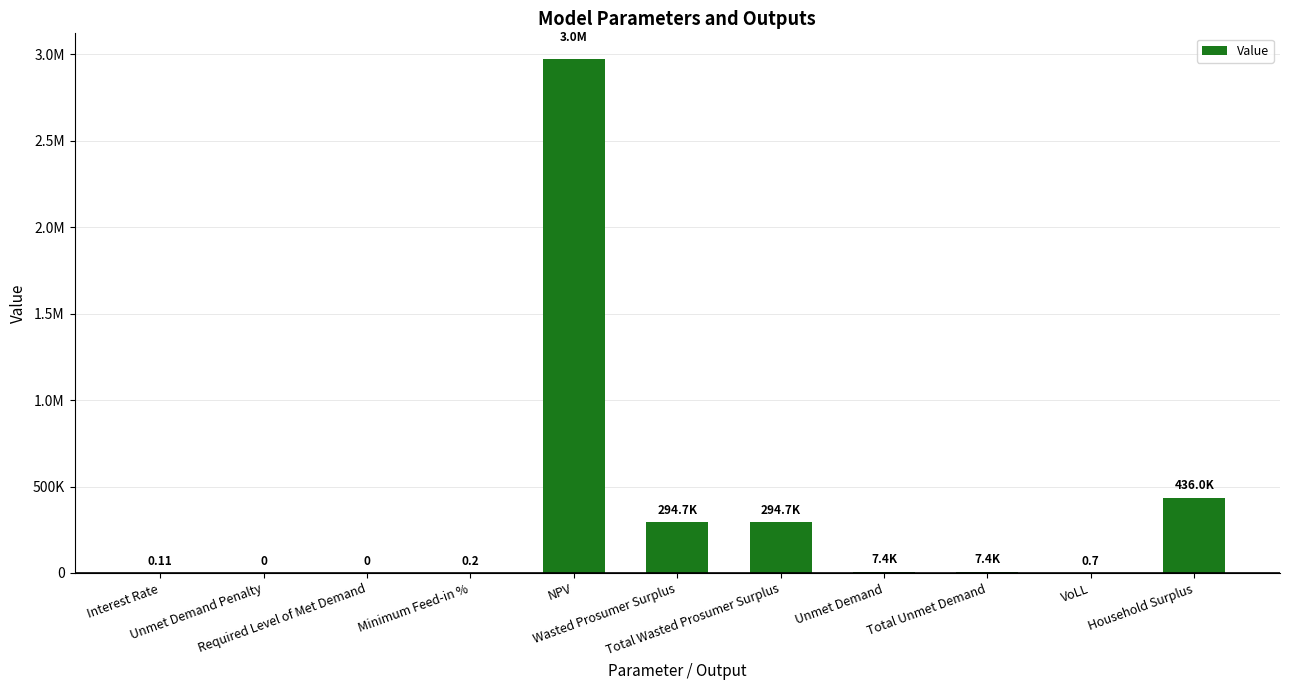

Count the number of values greater than 7435.

6